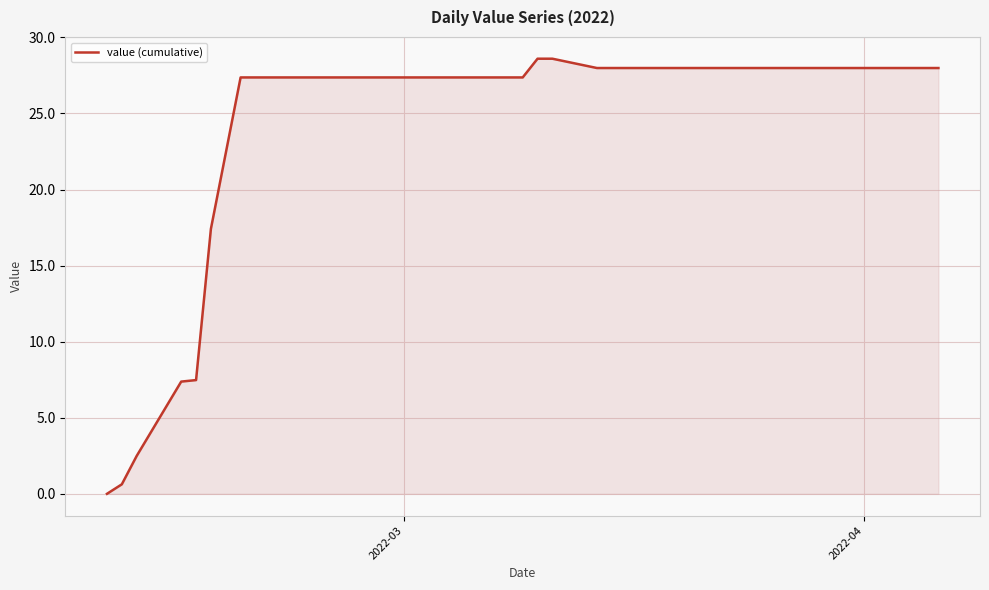

What is the greatest value displayed?

28.6